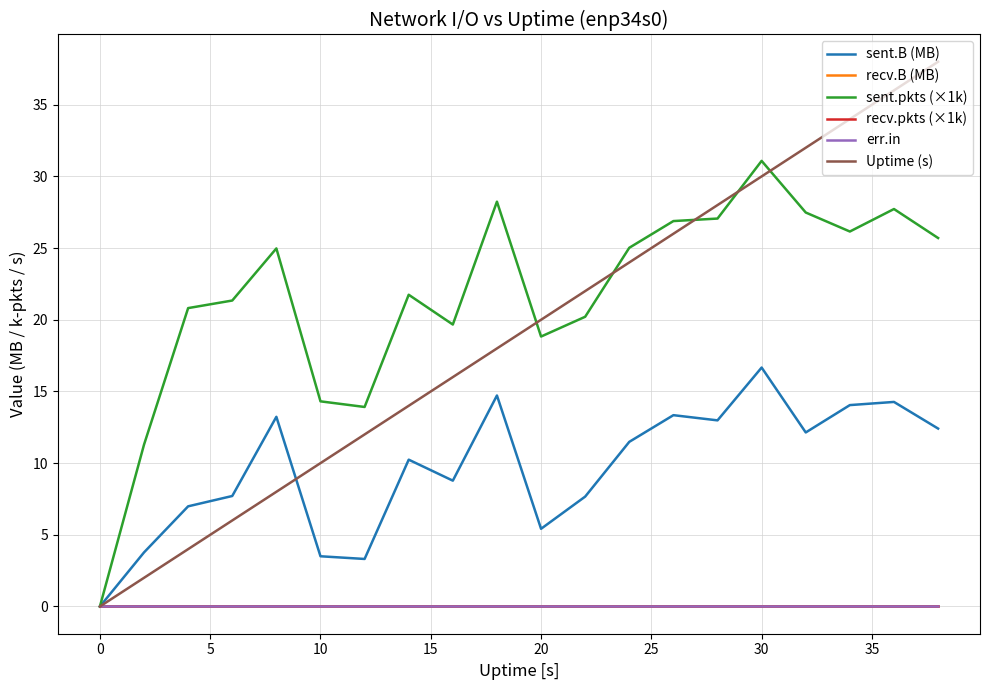

Is this an area chart (filled region under the line)?

No